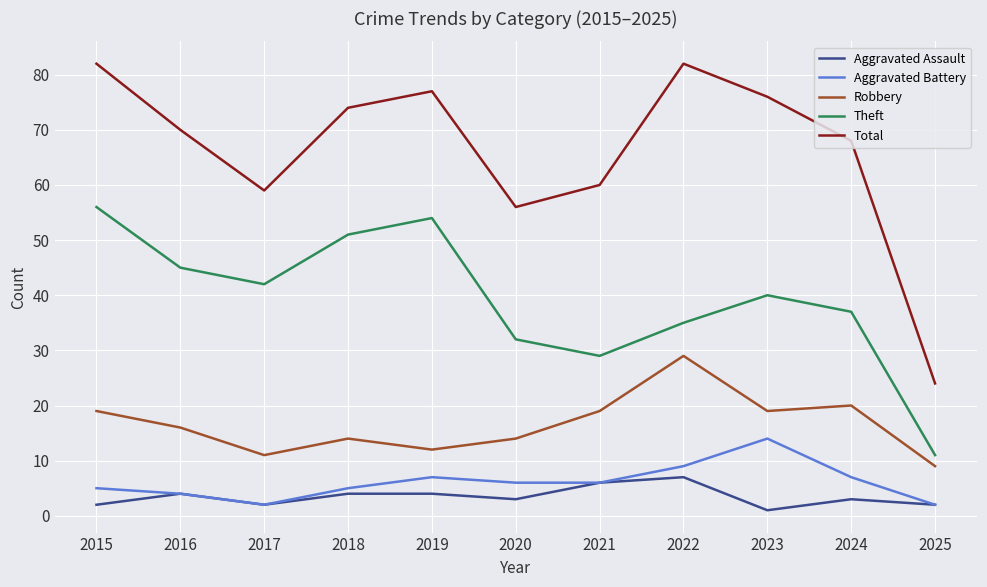

Between 2019 and 2023, which series saw the biggest shift?

Theft